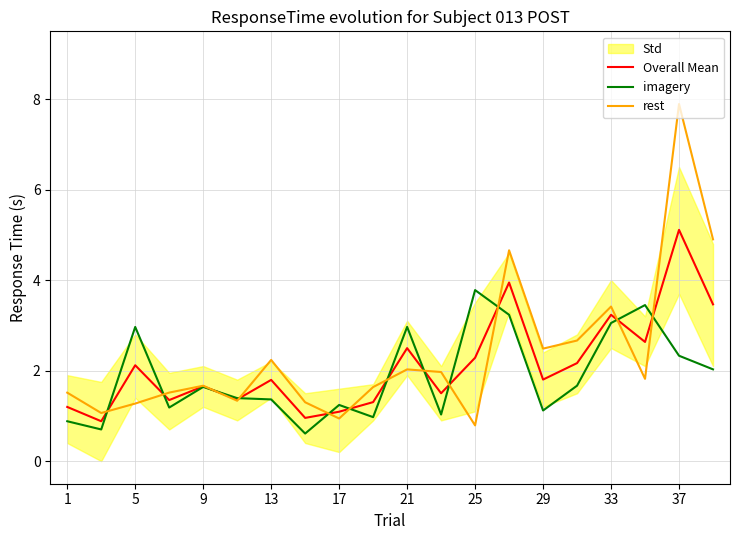

What is the maximum value for Overall Mean?

5.1